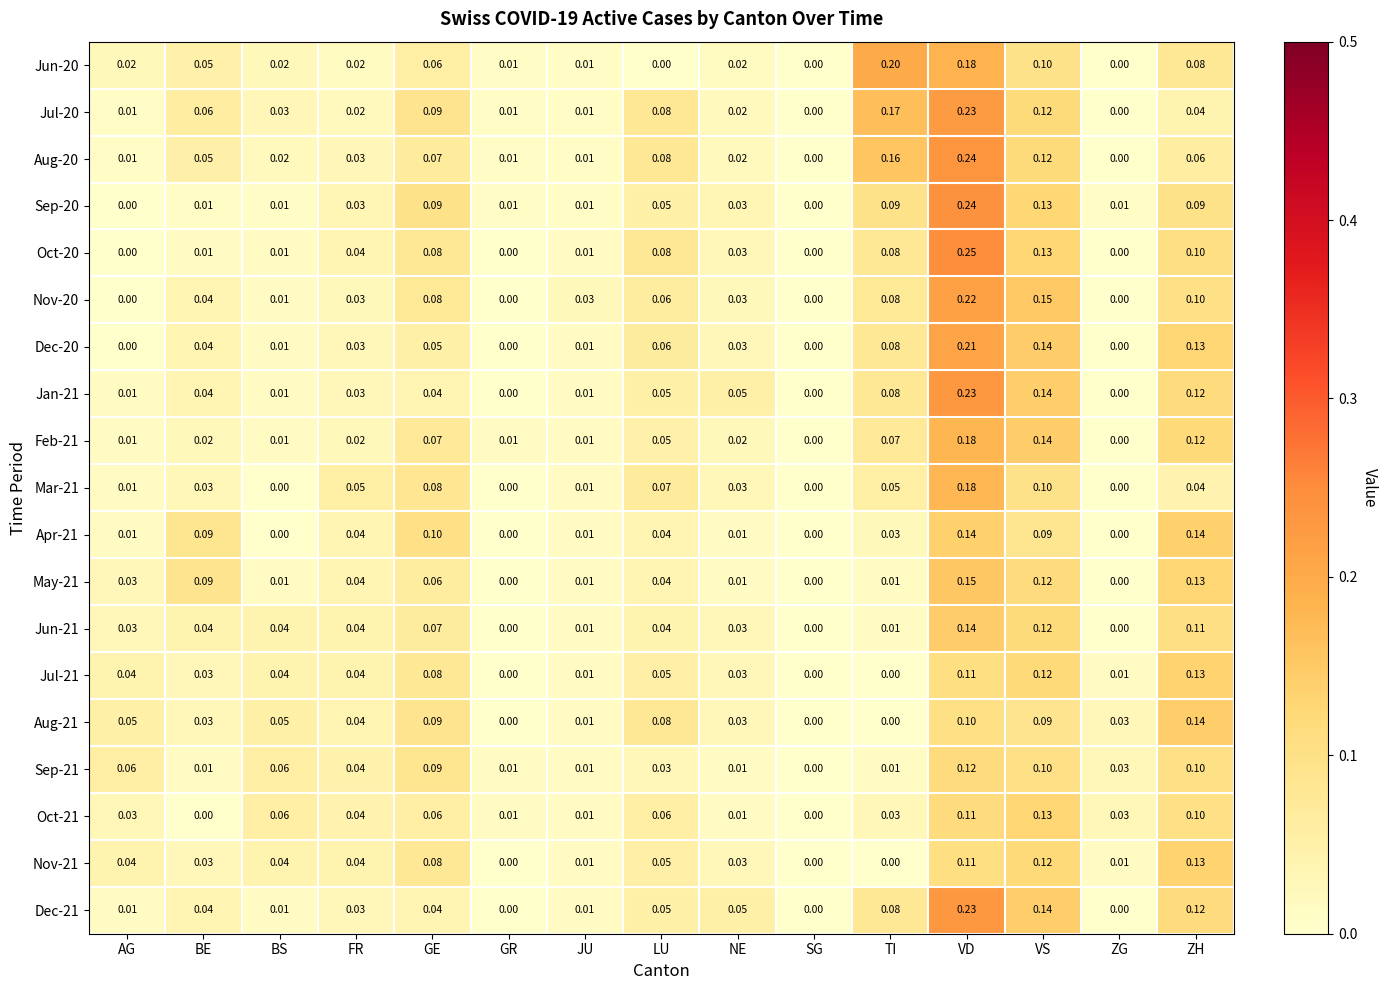

At which category does the chart reach its peak across all series?

VD